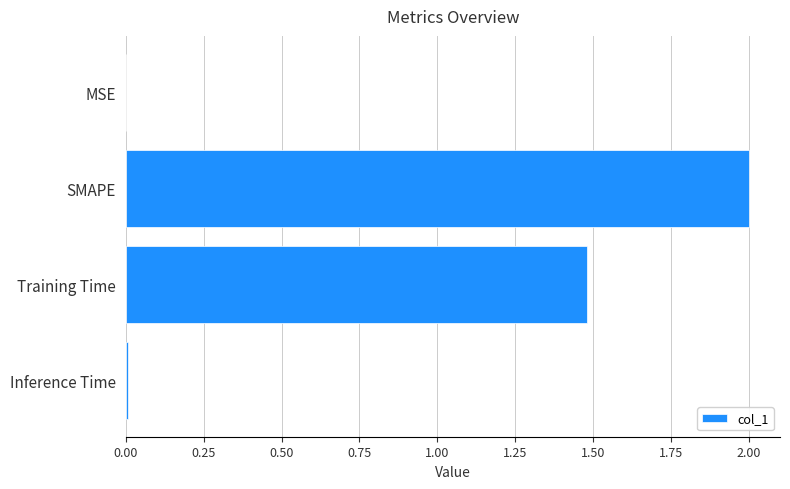

What is the sum of all values?

3.5